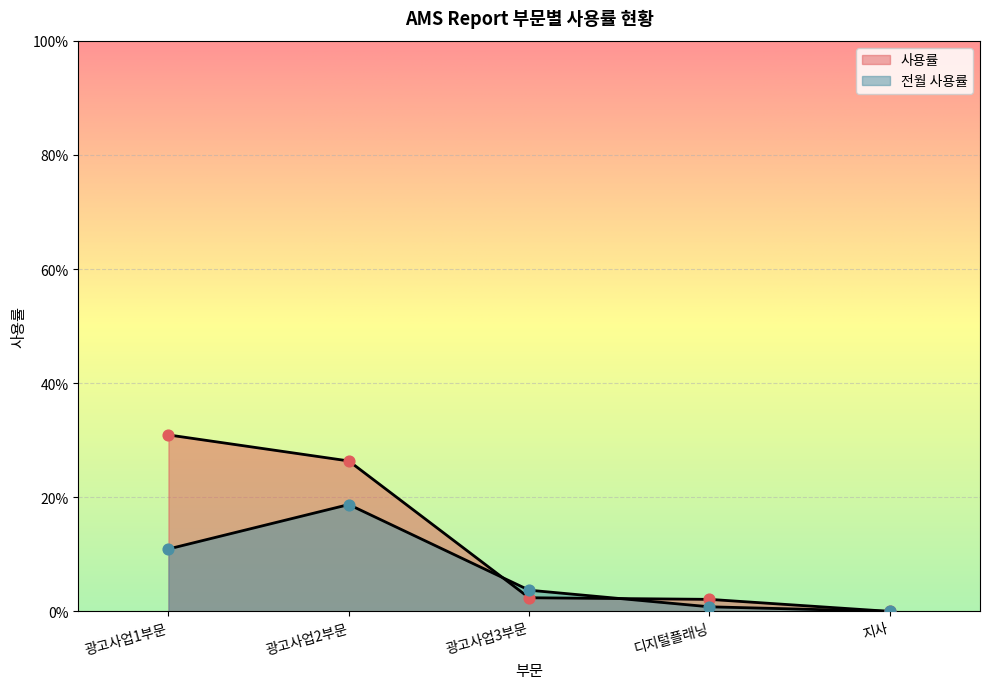

Which series reaches the minimum Y coordinate?

사용률